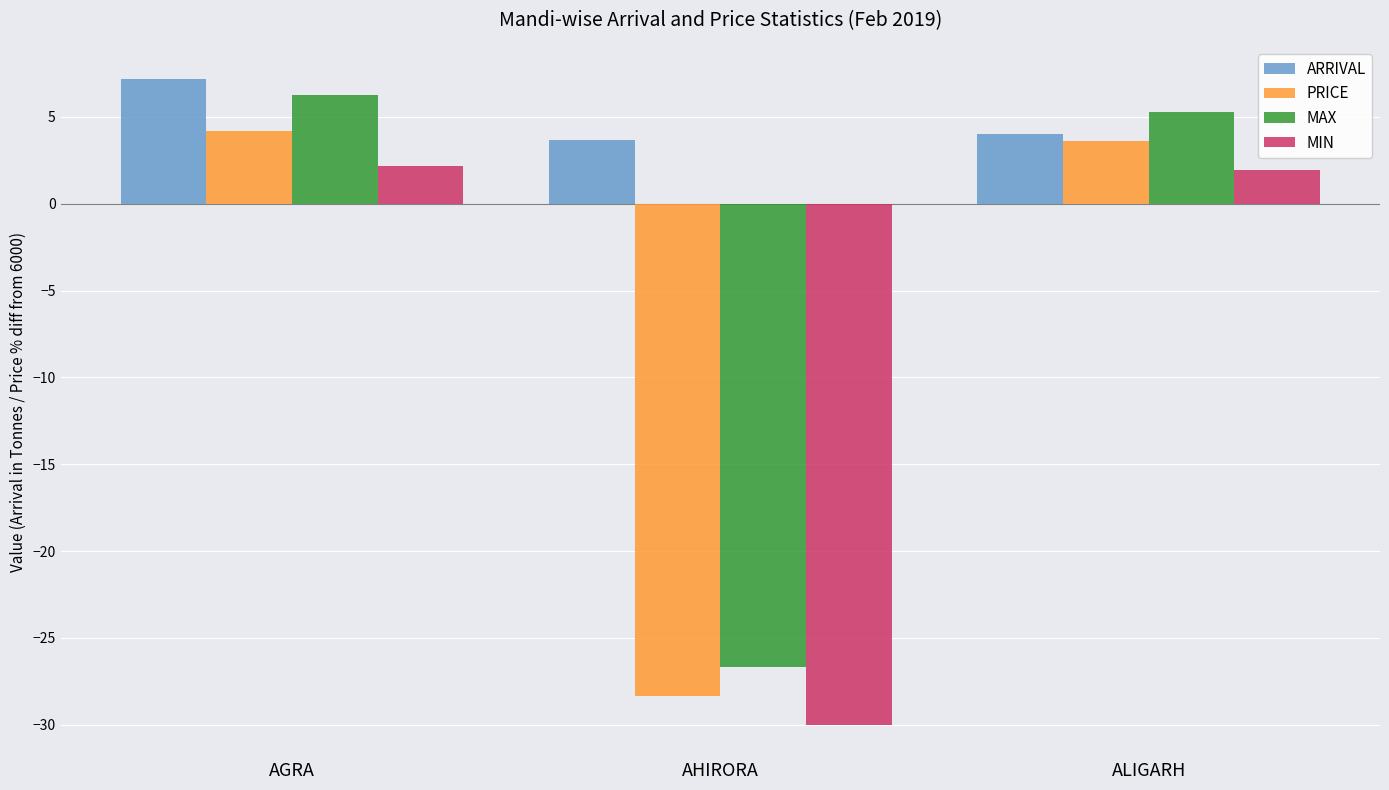

At which label is MAX closest to -10?

ALIGARH